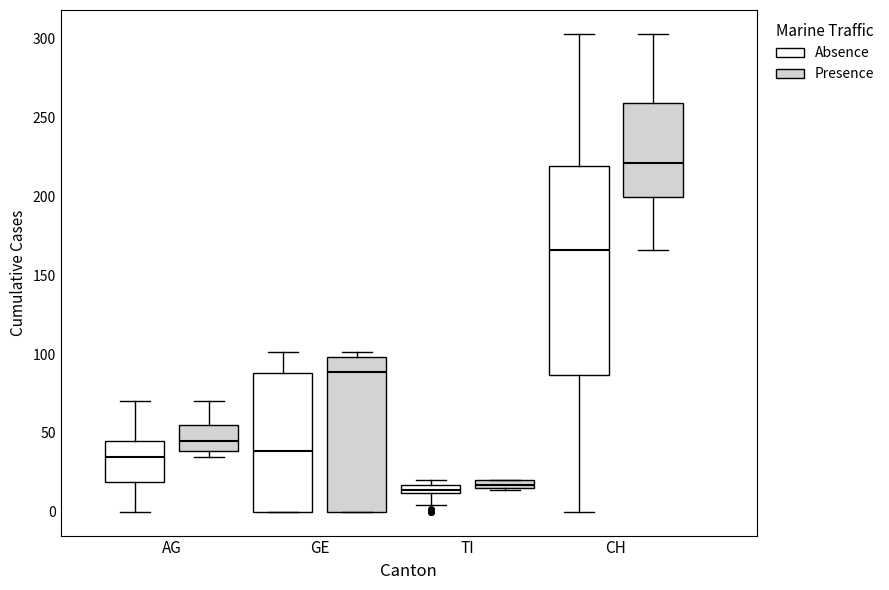

Where is the lower edge of the box for CH (Absence) on the y-axis? The values are not printed on the chart, so give them approximately, as read against the axis.

85